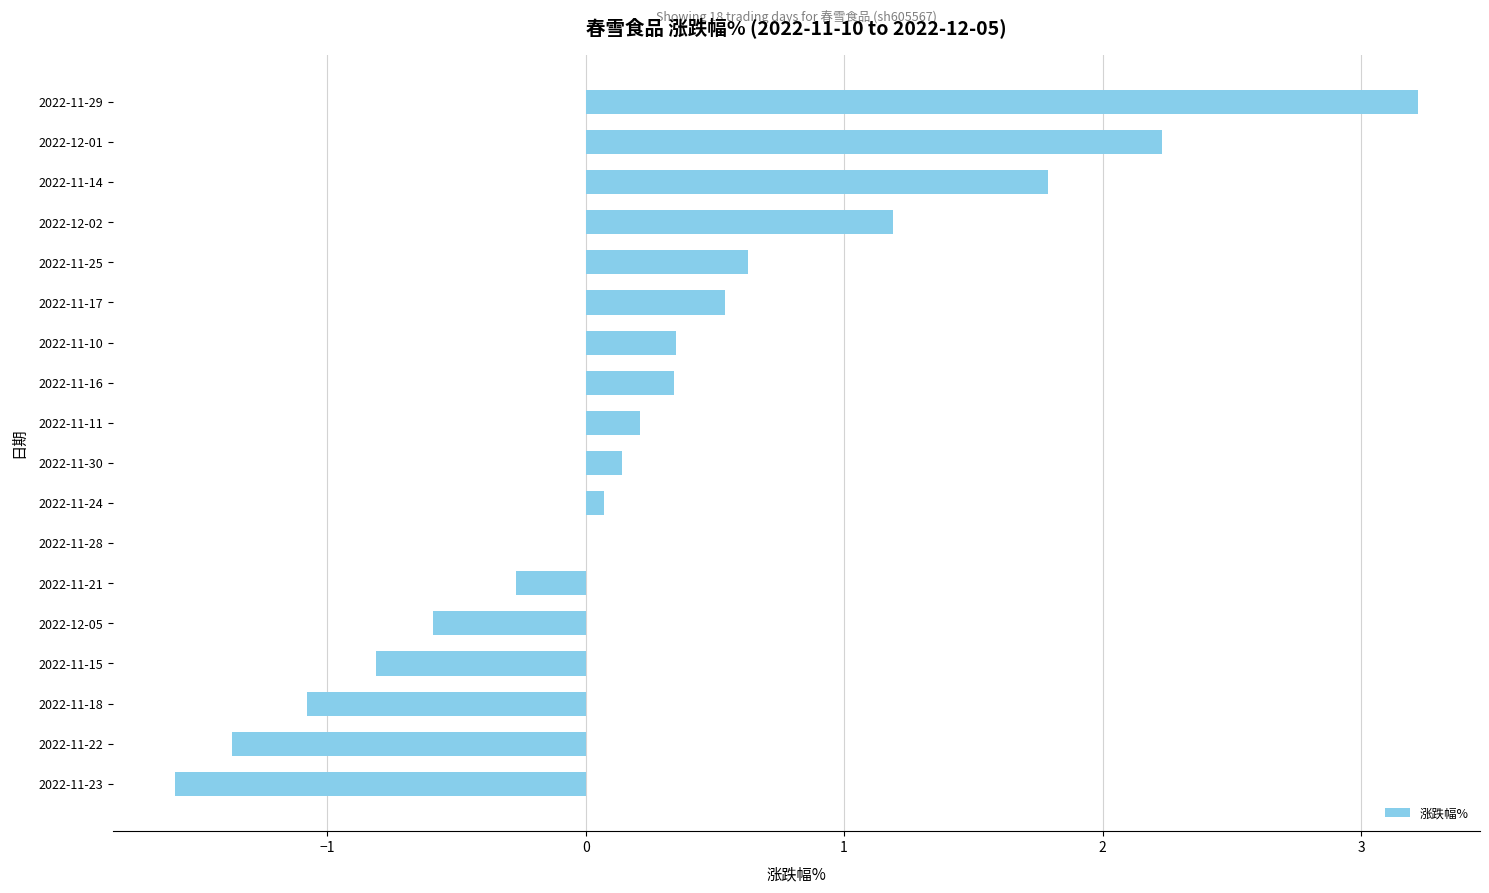

At which category does the chart reach its peak across all series?

2022-11-29